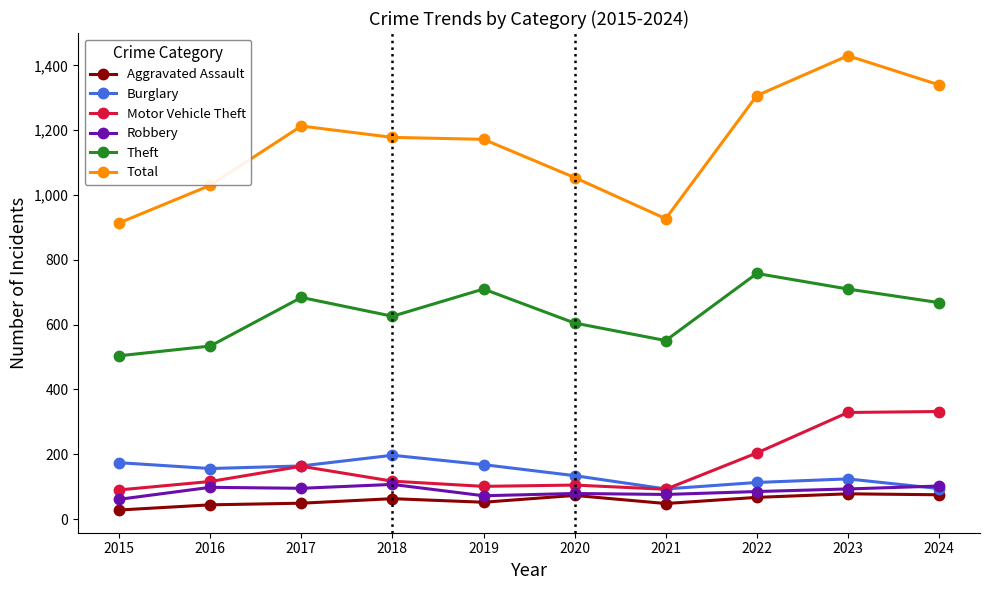

At which category is the sum across all series the highest?

2023